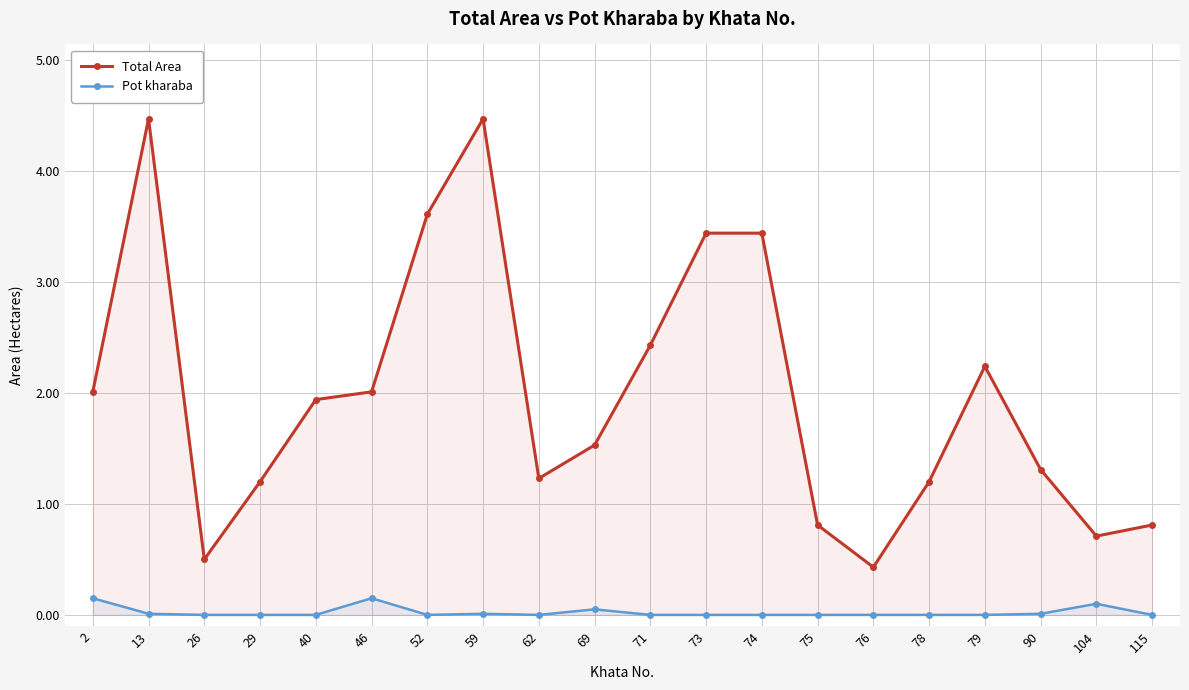

Which has a higher value, 59 or 115?

59